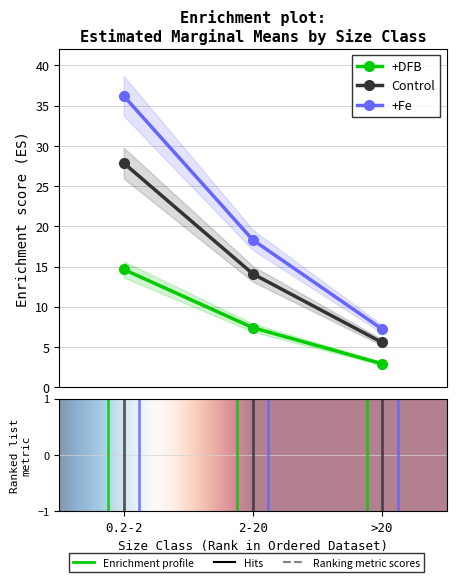

Is it true that Control equals 5.6 at >20?

True